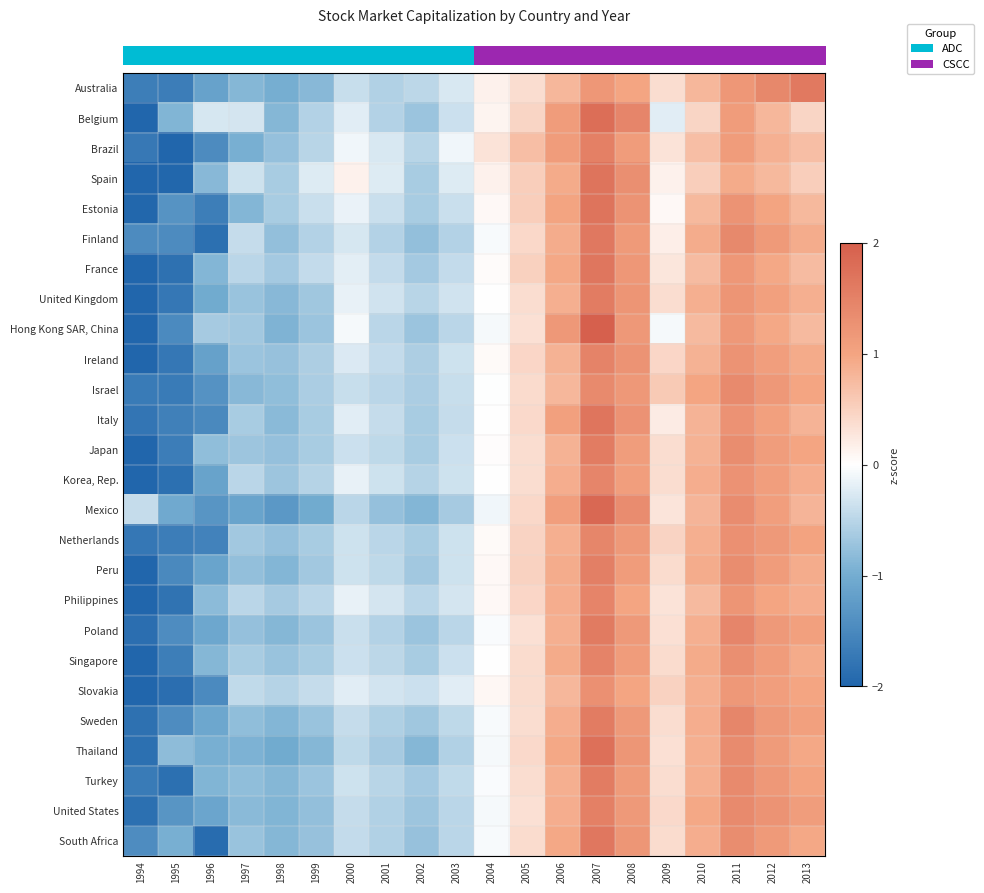

Count the number of data series in this chart.

26